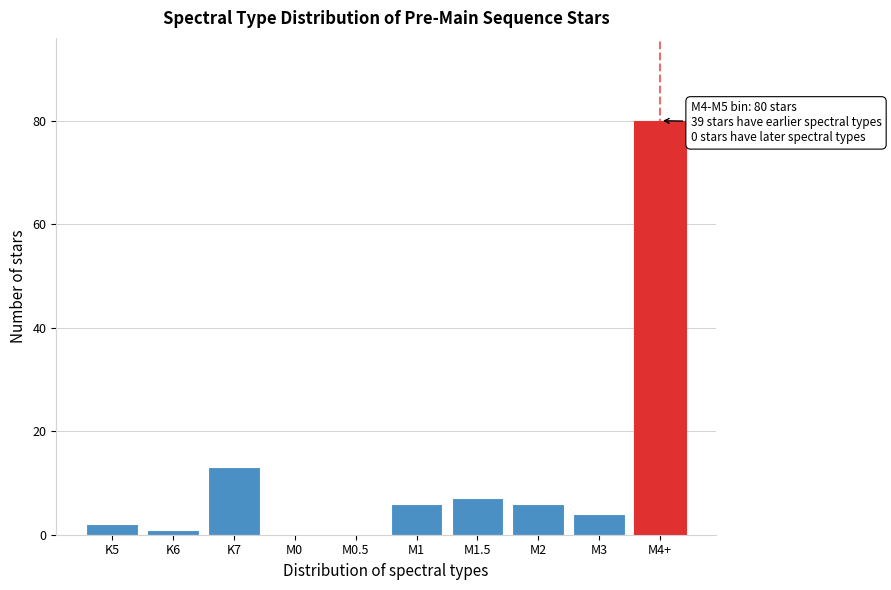

Reading left to right, what are all the values shown in this chart?

K5=2	K6=1	K7=13	M0=0	M0.5=0	M1=6	M1.5=7	M2=6	M3=4	M4+=80